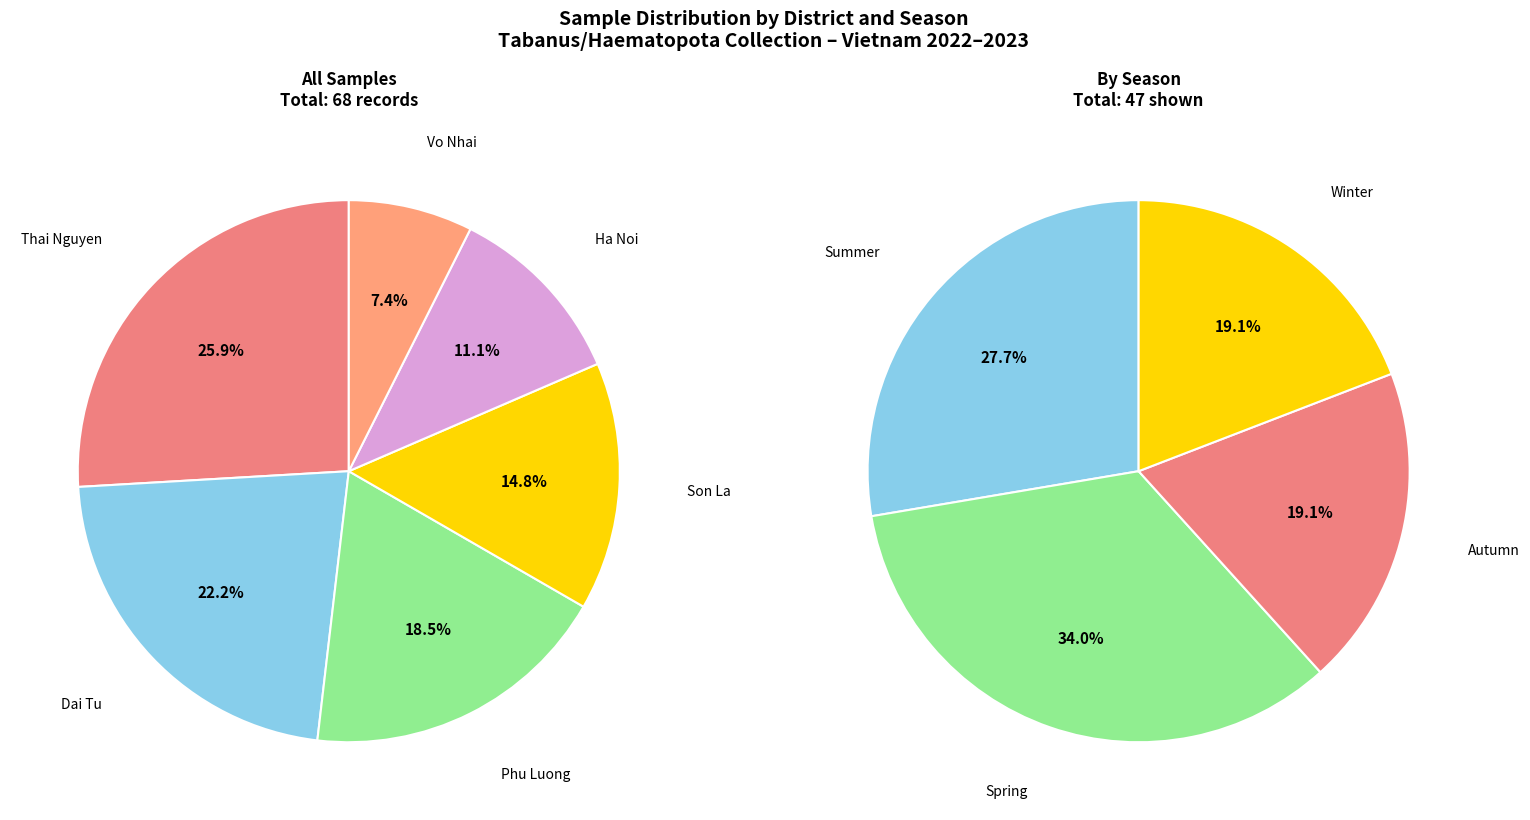

What is the smallest slice in the pie chart?

Vo Nhai